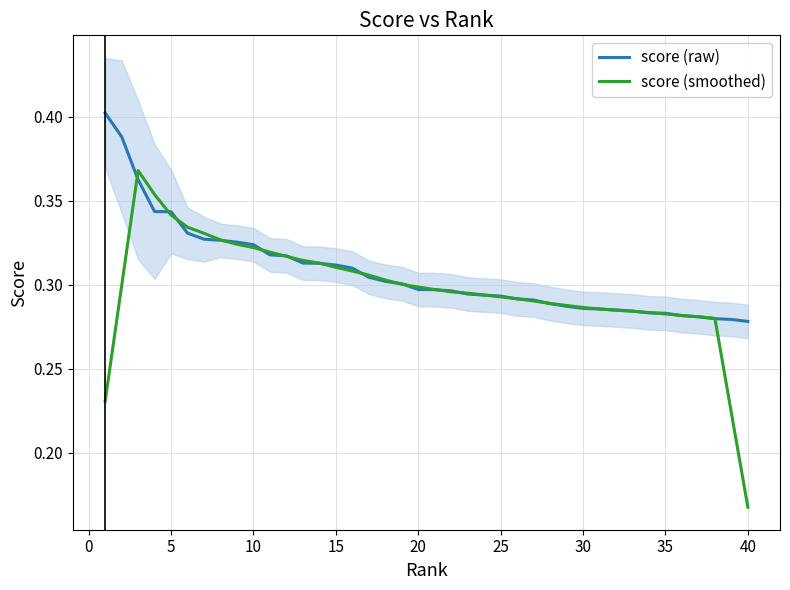

How many categories are shown in the chart?

40